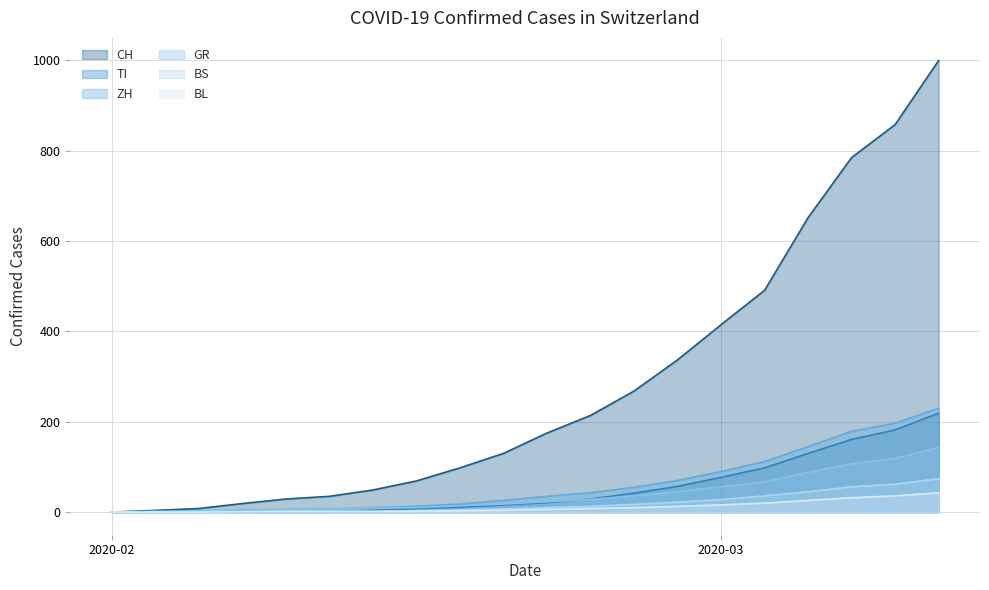

Rank the series at 2020-03-05 from highest to lowest value.

CH, ZH, GR, TI, BS, BL